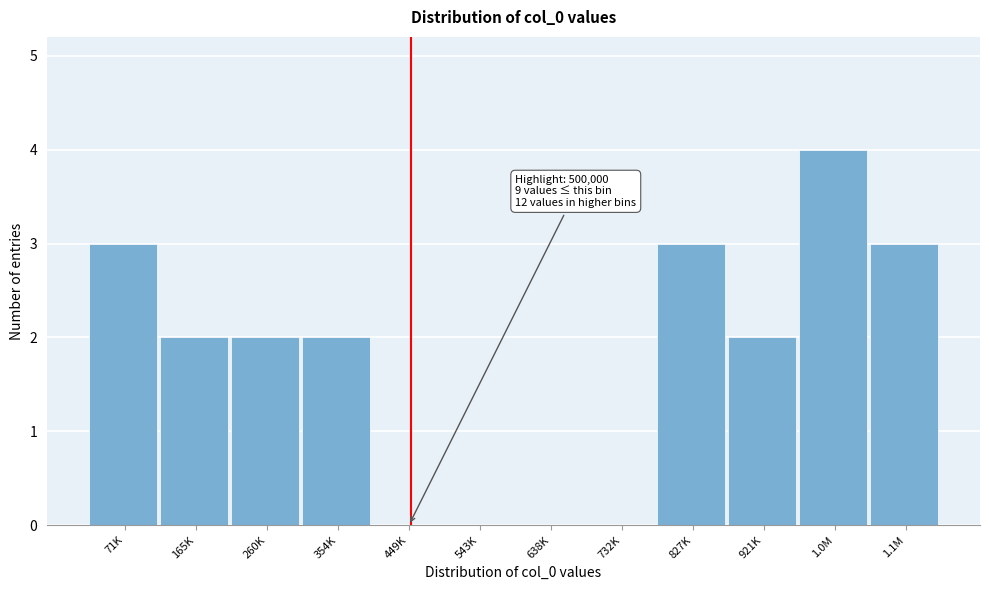

Reading right to left, extract all data points from this chart.

1.1M=3	1.0M=4	921K=2	827K=3	732K=0	638K=0	543K=0	449K=0	354K=2	260K=2	165K=2	71K=3